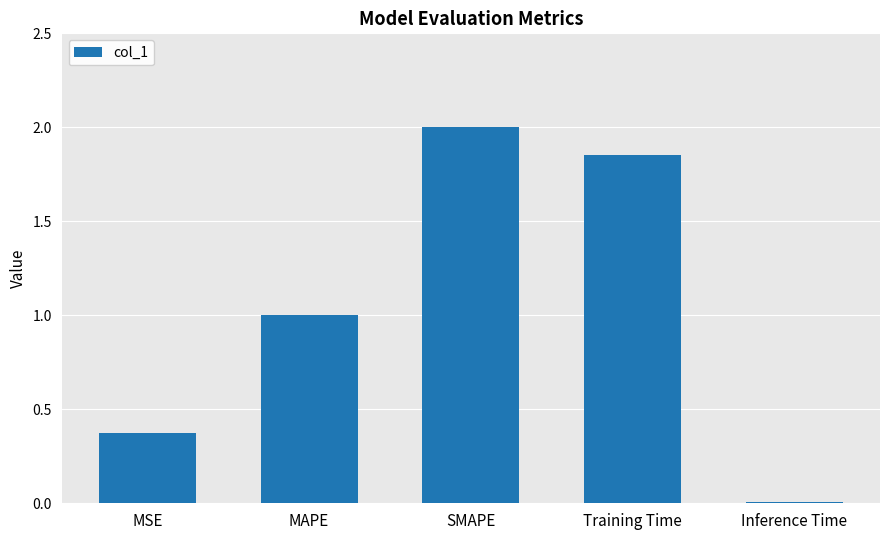

Between Training Time and Inference Time, which is larger?

Training Time